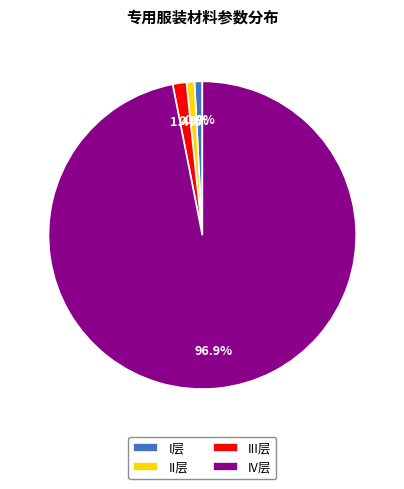

Is it true that IV层 is 91% of the pie?

False